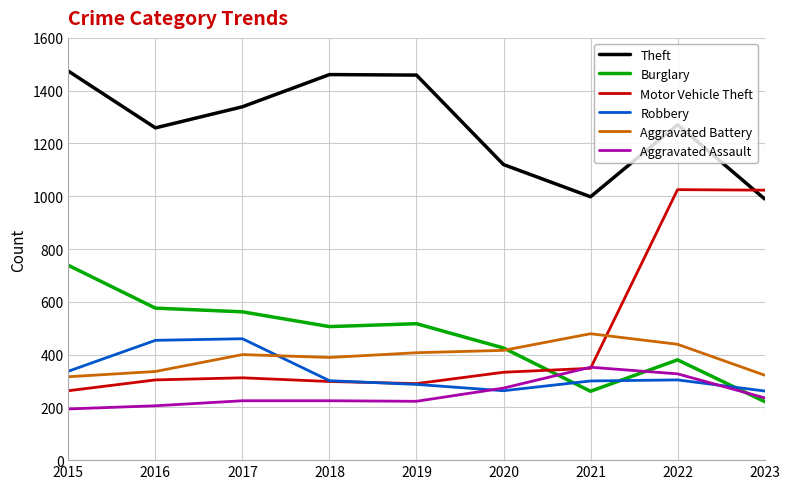

How many lines are shown in the chart?

6